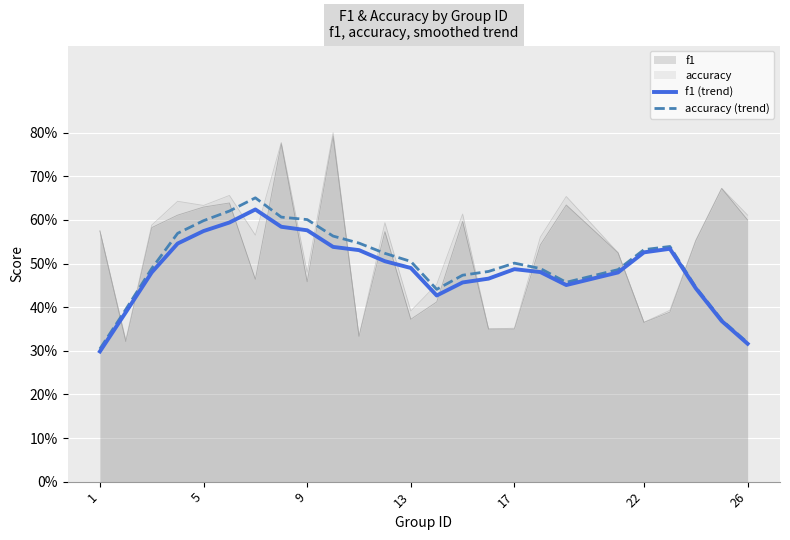

True or false: accuracy (trend) has a value of 0.3 at 9.

False